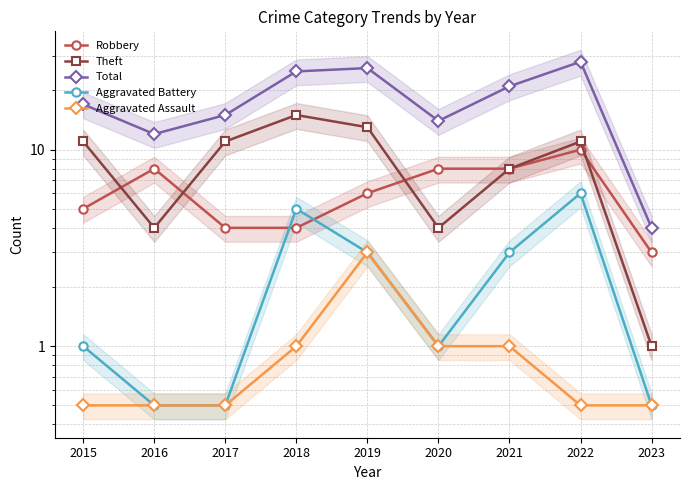

True or false: Theft has a value of 17.9 at 2017.

False